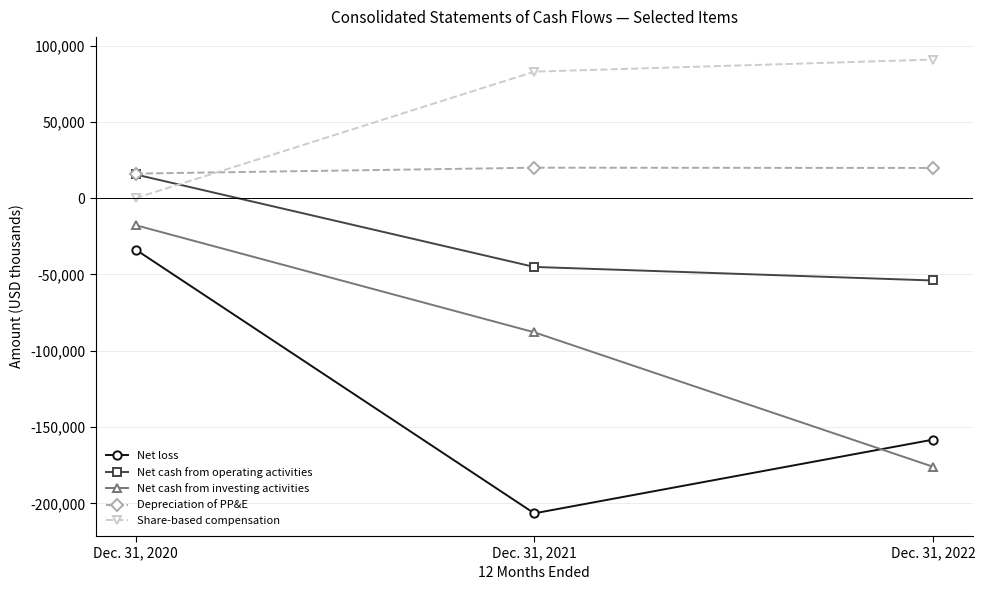

What is the approximate value of Net cash from investing activities at Dec. 31, 2022, to the nearest 100?

-175900